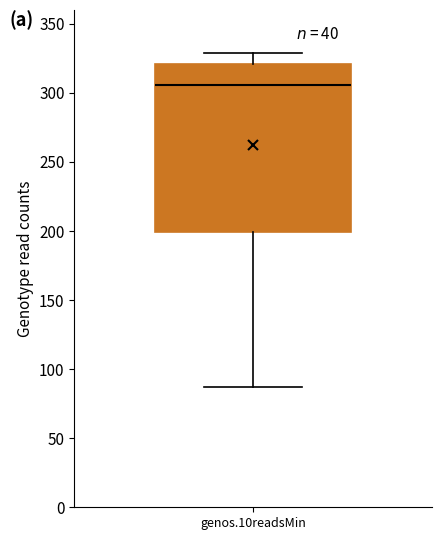

Where does the lower whisker of the box for genos.10readsMin end on the y-axis? The values are not printed on the chart, so give them approximately, as read against the axis.

85